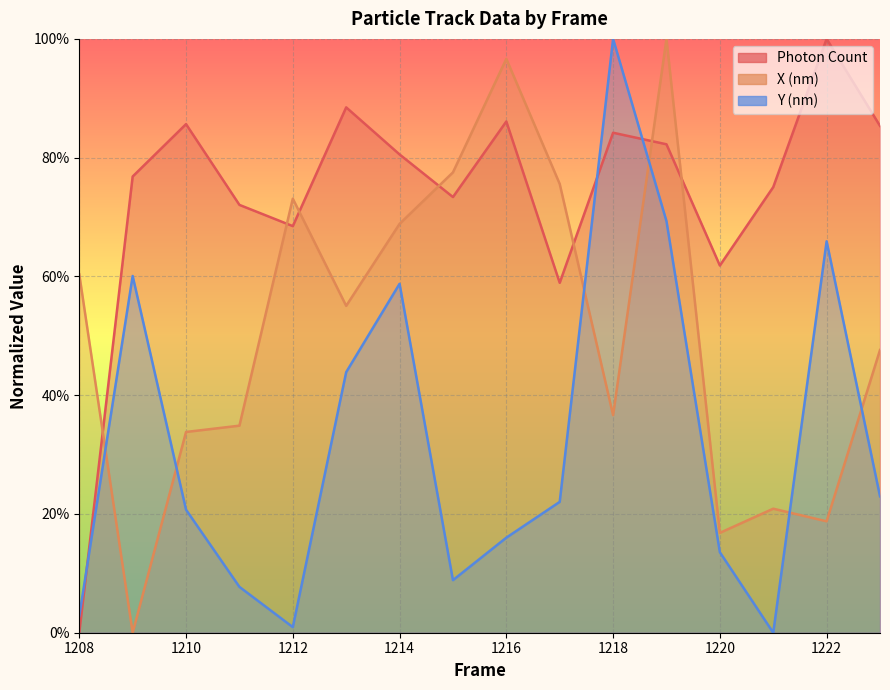

After their last crossing, which series has the higher values: Photon Count or X (nm)?

Photon Count